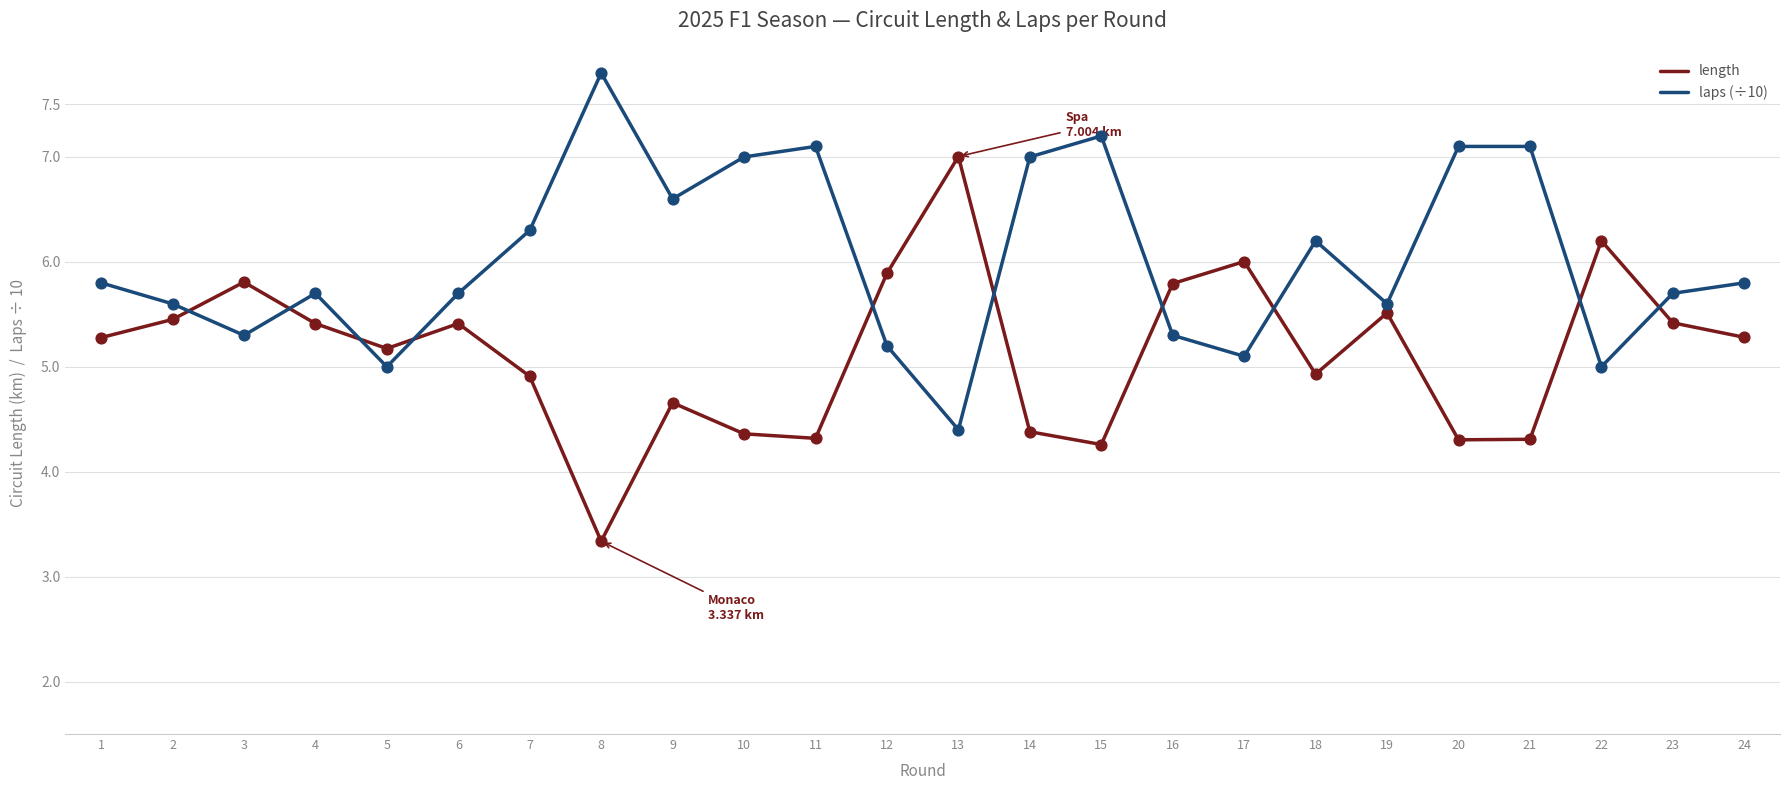

Is the value of laps (÷10) at 16 greater than the value of length at 9?

Yes